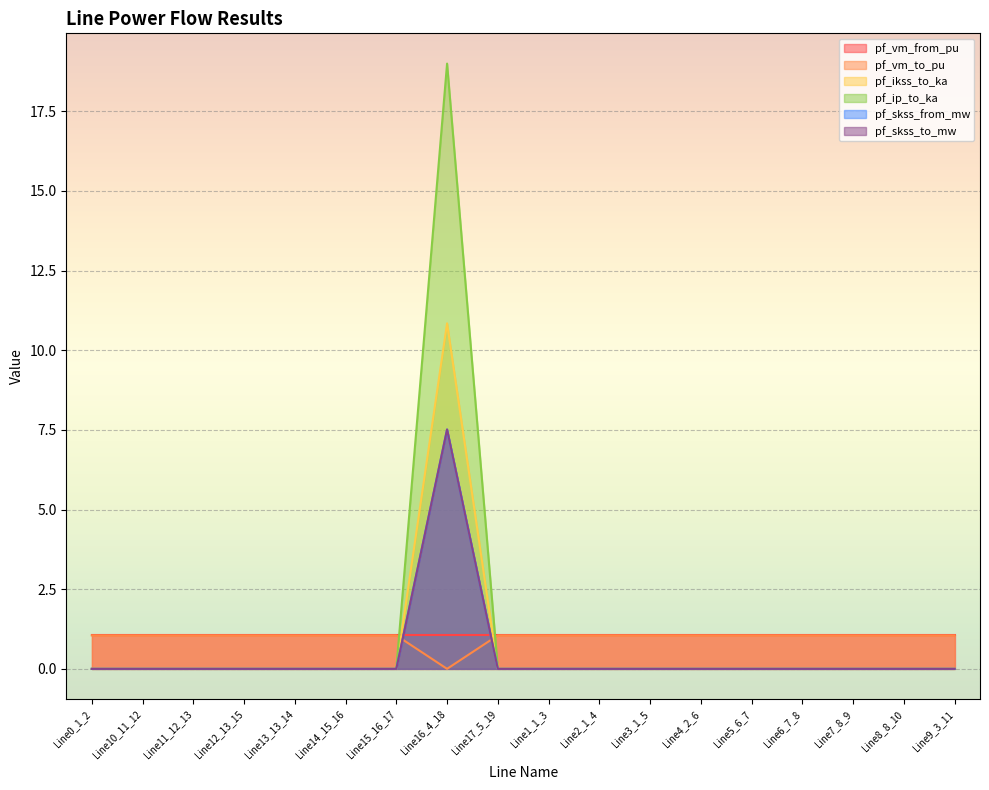

True or false: pf_skss_from_mw and pf_skss_to_mw intersect in this chart.

False